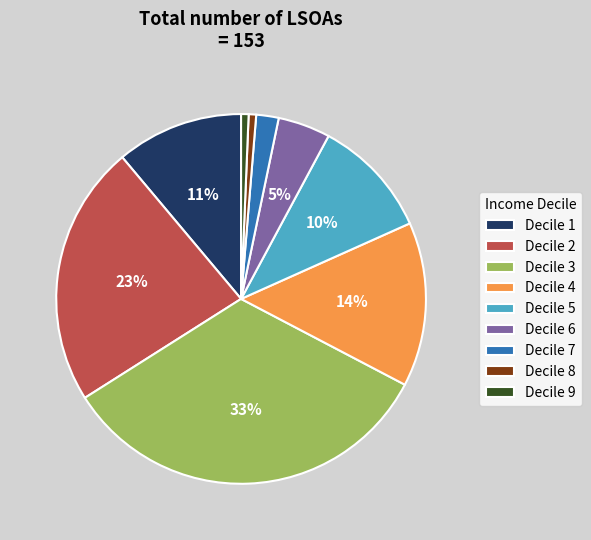

To the nearest percent, what percentage of the pie is Decile 2?

23%